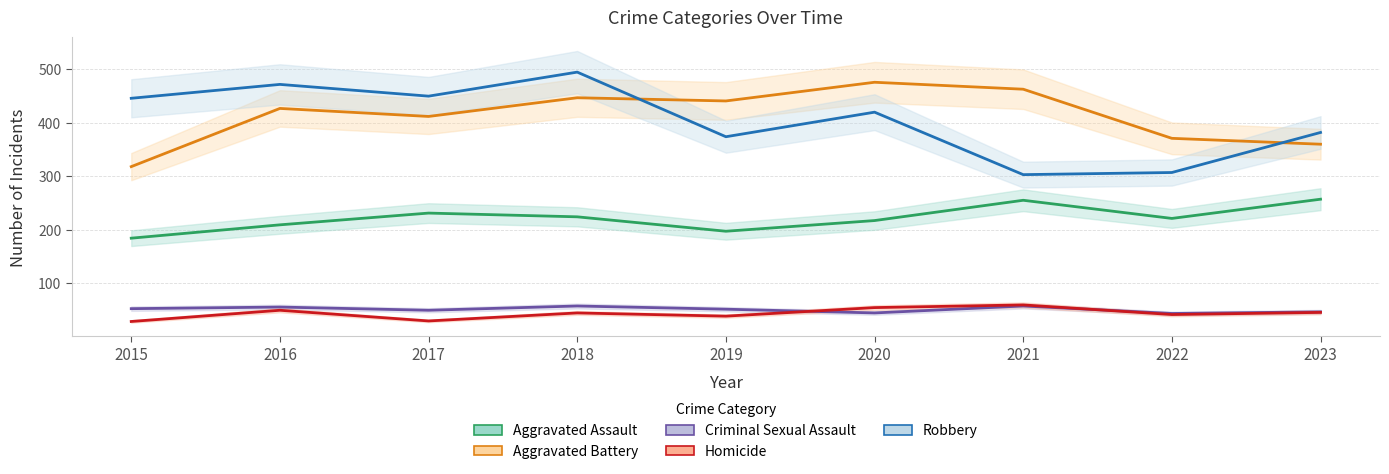

Is this an area chart (filled region under the line)?

No